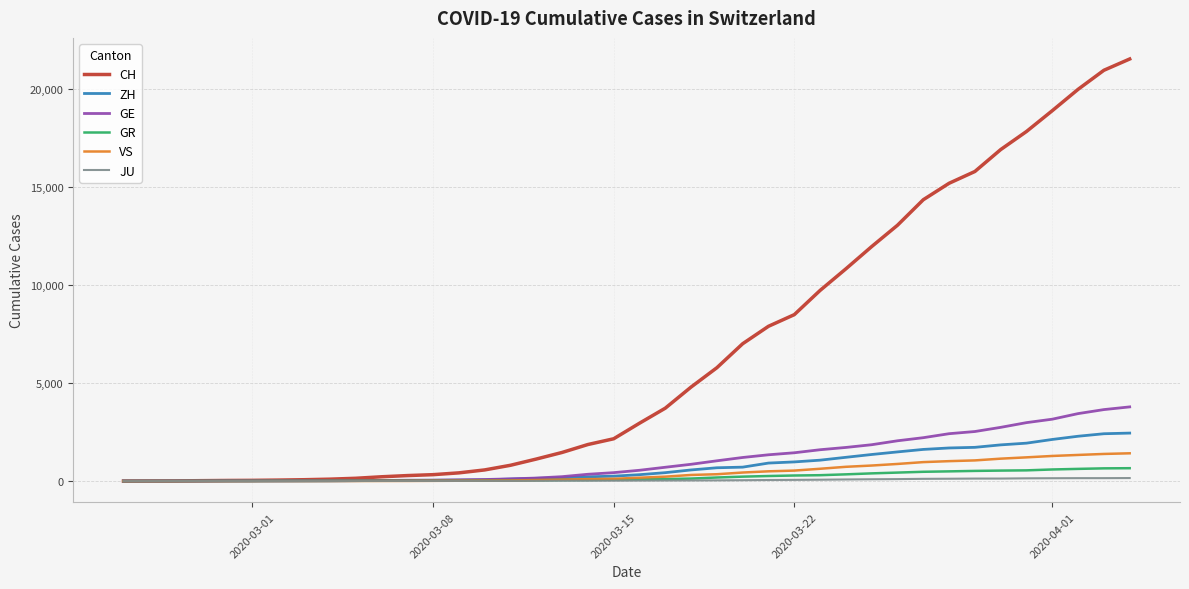

What is the greatest value displayed?

21554